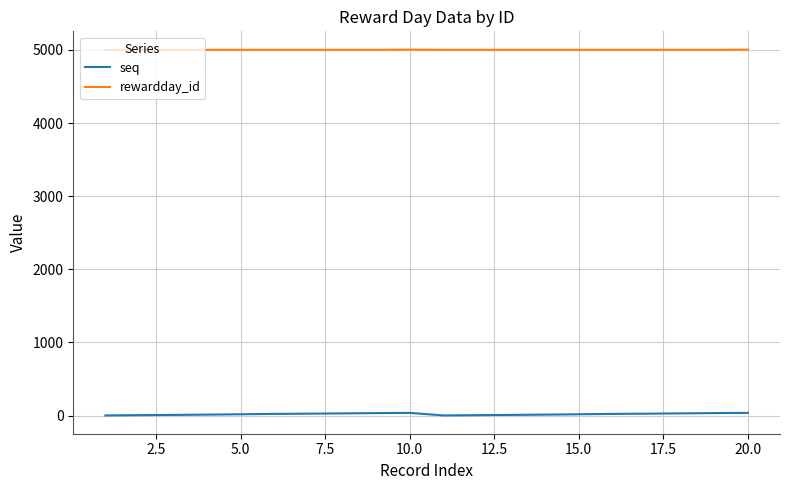

True or false: seq and rewardday_id cross at least once.

False